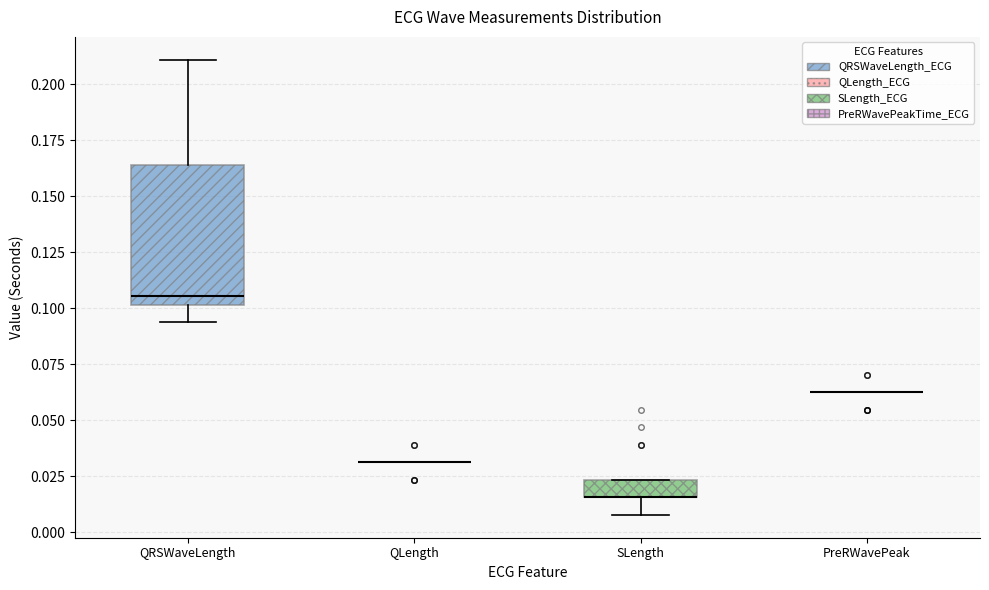

Reading left to right, read every box against the y-axis: the position of its median line, the range the box covers, and the ends of its whiskers. The values are not printed on the chart, so give them approximately, as read against the axis.

QRSWaveLength: median 0.105, box 0.100 to 0.165, whiskers 0.095 to 0.210
QLength: box collapsed to a line at 0.030, whiskers 0.030 to 0.030
SLength: median 0.015 (drawn on the box's lower edge), box 0.015 to 0.025, whiskers 0.010 to 0.025
PreRWavePeak: box collapsed to a line at 0.065, whiskers 0.065 to 0.065